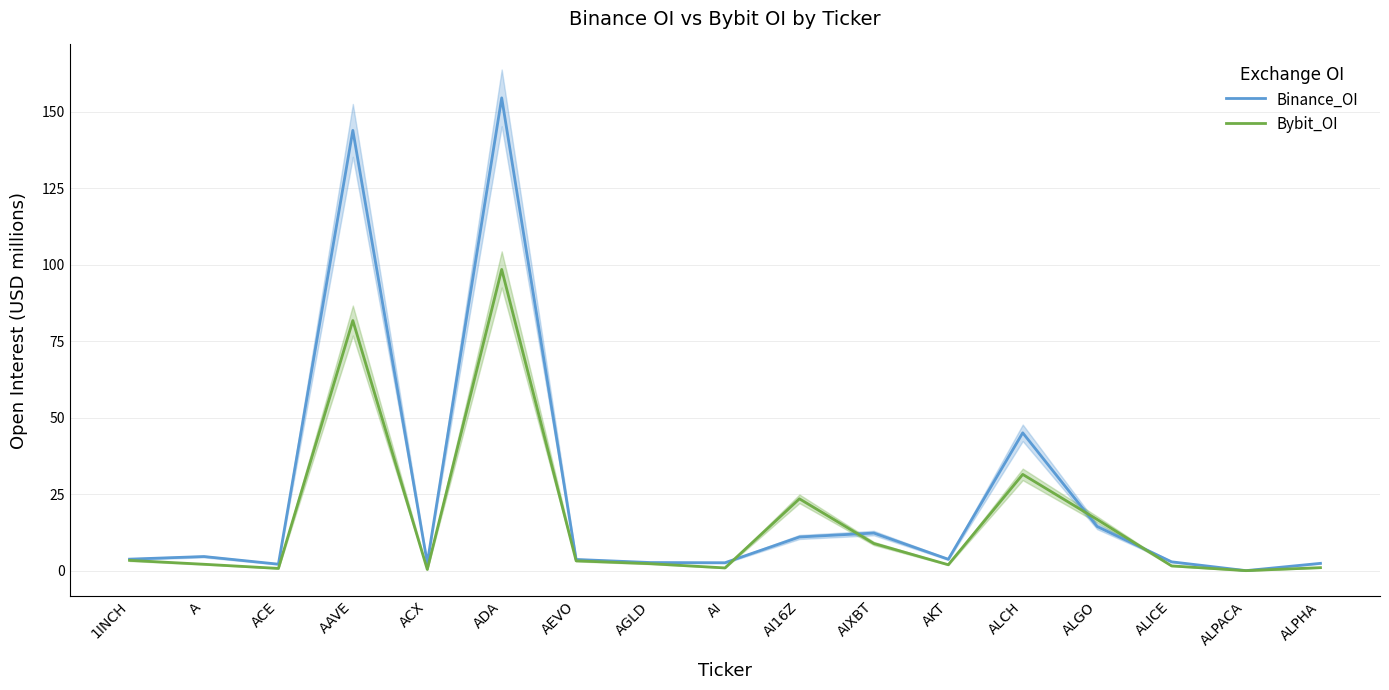

What is the sum of the Binance_OI values at AI and AKT?

6.3